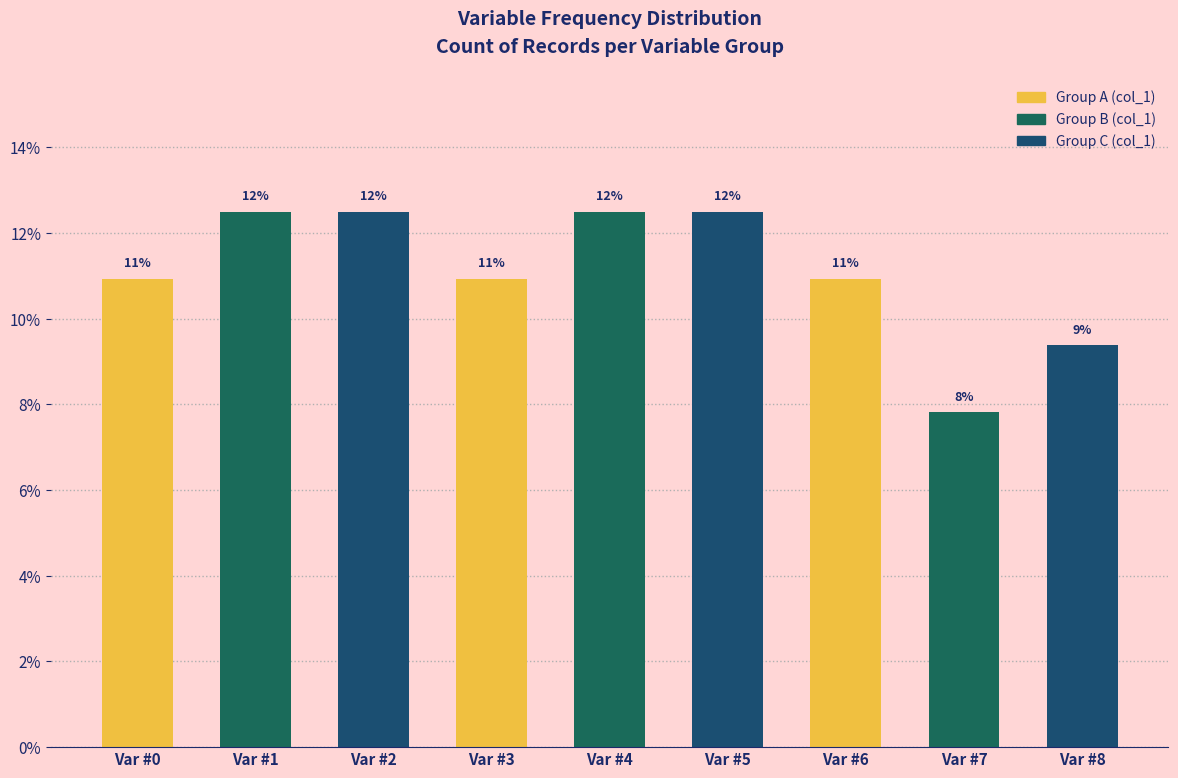

Does the chart contain any negative values?

No